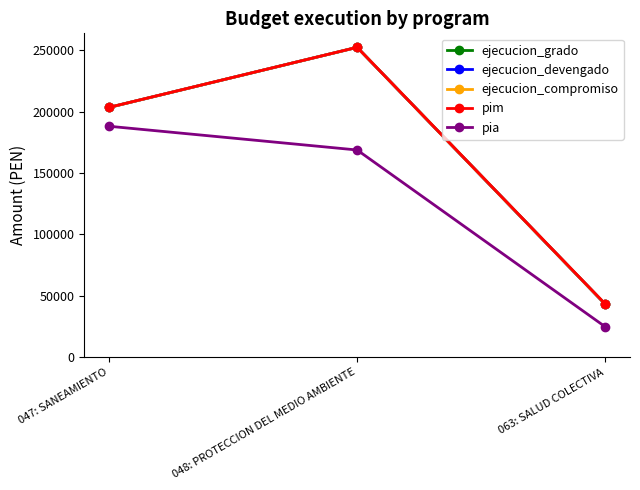

Is it true that ejecucion_grado equals 203560 at 047: SANEAMIENTO?

True